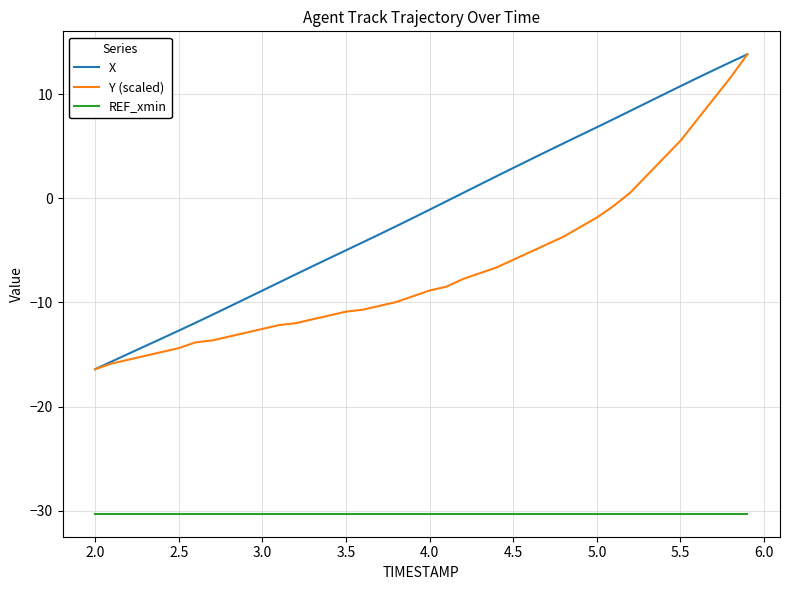

Which series has the largest total across all categories?

X